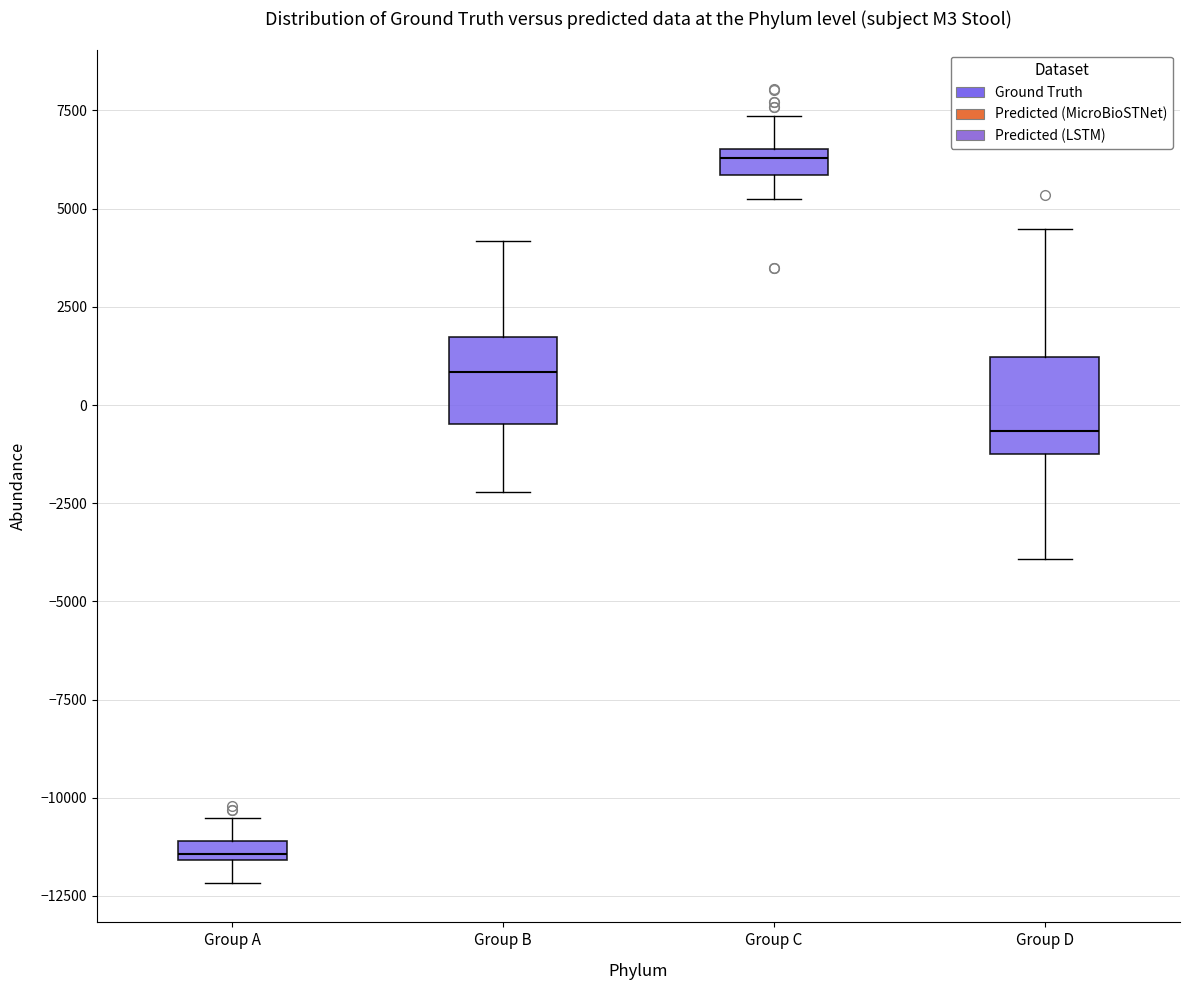

Where is the upper edge of the box for Group C on the y-axis? The values are not printed on the chart, so give them approximately, as read against the axis.

6500